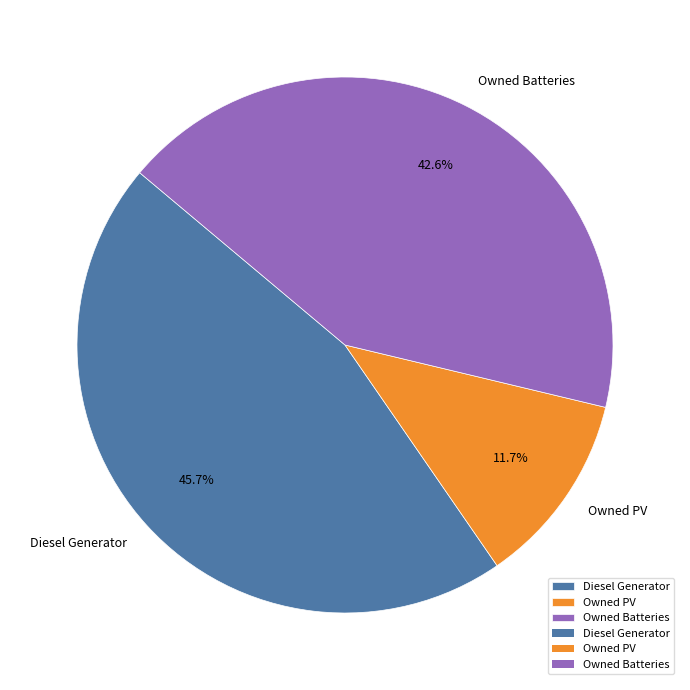

Approximately how many times larger is the value at Owned Batteries compared to Diesel Generator?

0.9